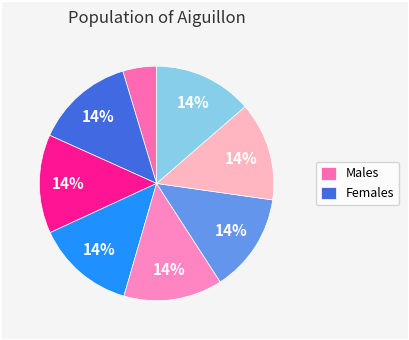

Count the number of slices in the pie.

8